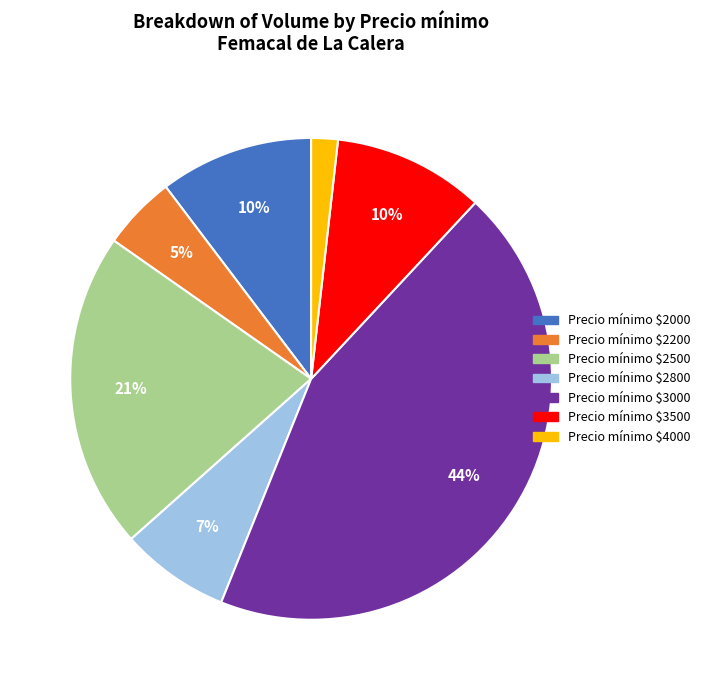

To the nearest percent, what is the difference between the largest and smallest slice percentages?

42%